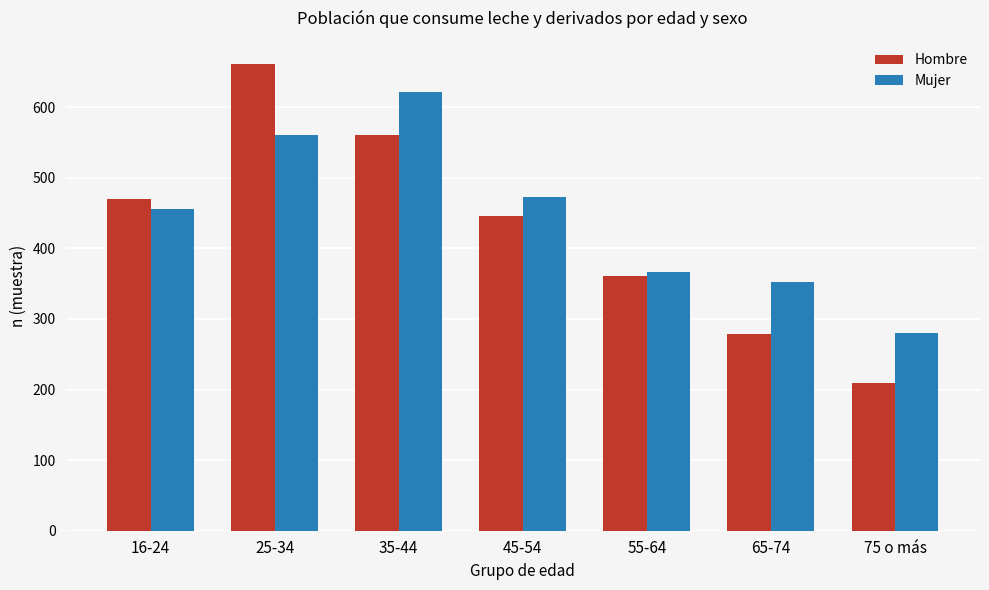

How many series are shown in this chart?

2